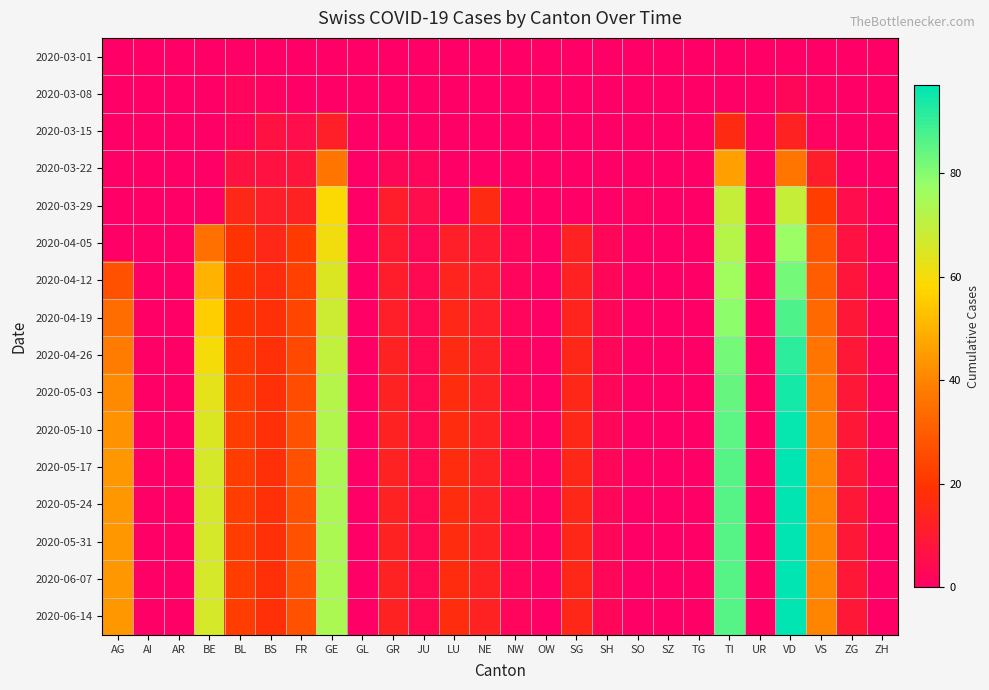

List the series in order of their peak value, lowest first.

2020-03-01, 2020-03-08, 2020-03-15, 2020-03-22, 2020-03-29, 2020-04-05, 2020-04-12, 2020-04-19, 2020-04-26, 2020-05-03, 2020-05-10, 2020-05-17, 2020-05-24, 2020-05-31, 2020-06-07, 2020-06-14